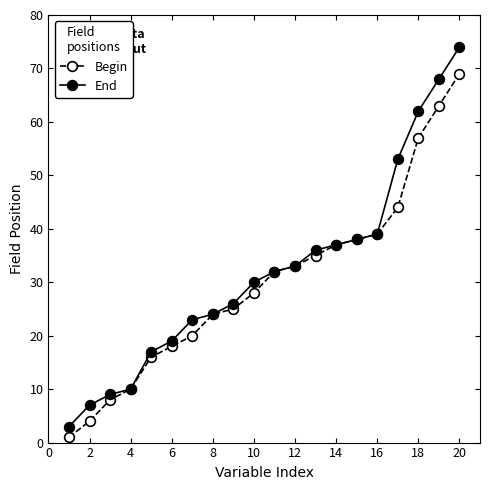

How many lines are shown in the chart?

2